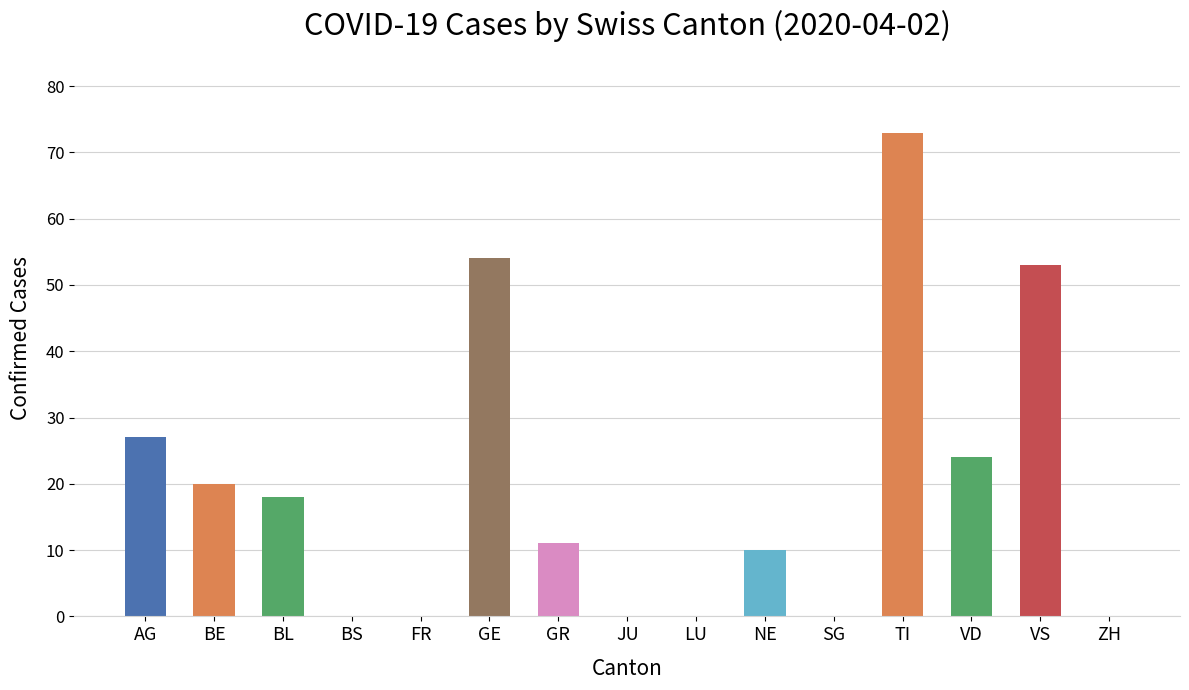

Is it true that the value at FR is -50?

False